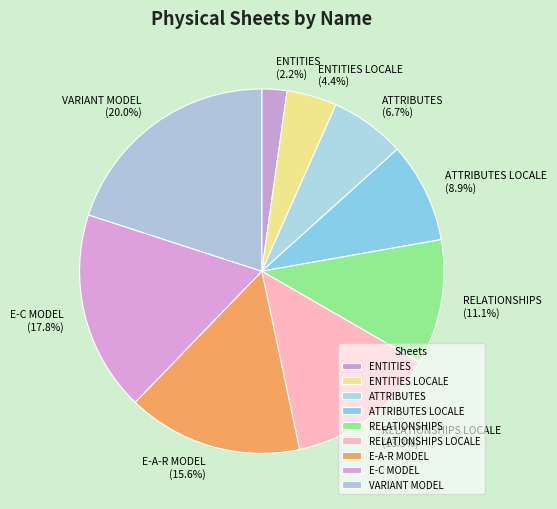

Does E-A-R MODEL account for over 50% of the chart?

No